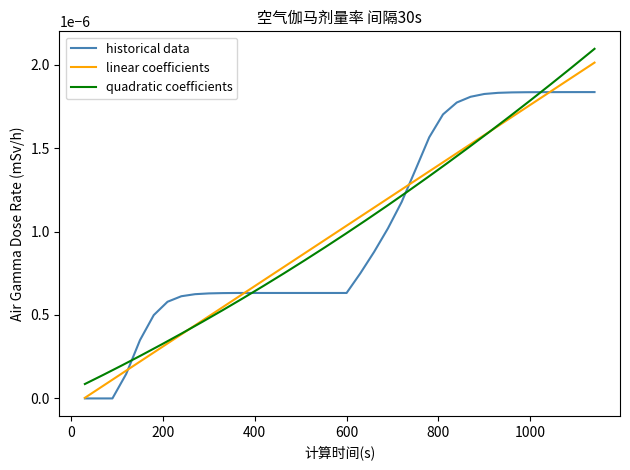

Which category has the lowest value across all series?

30